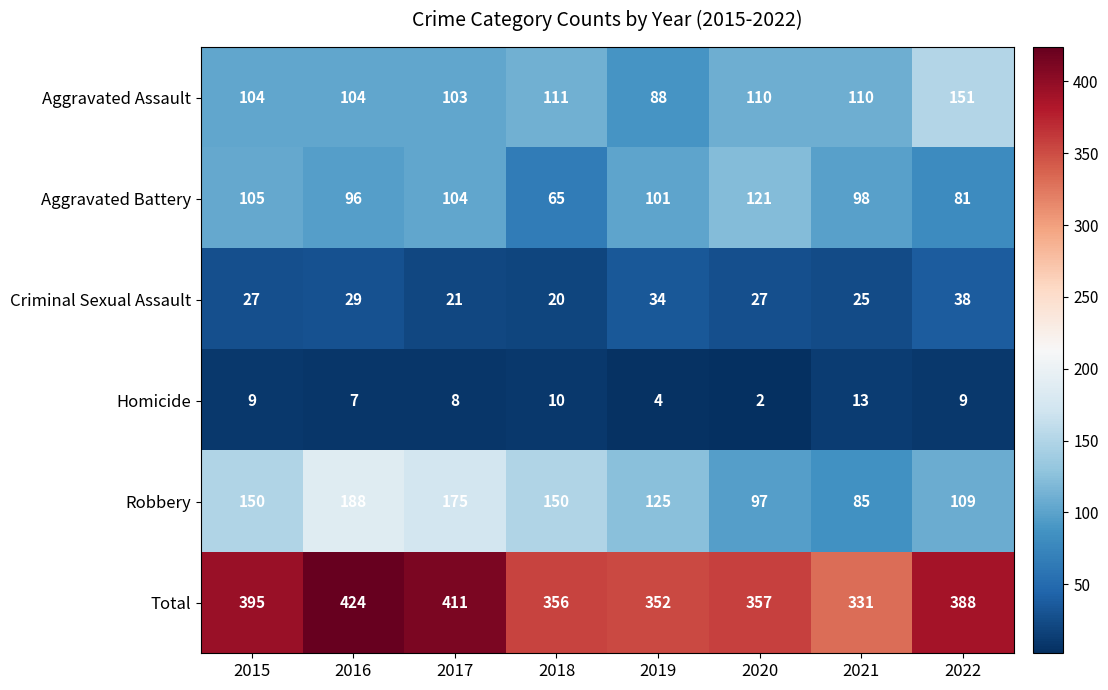

Where does the Total series first go above 388?

2015